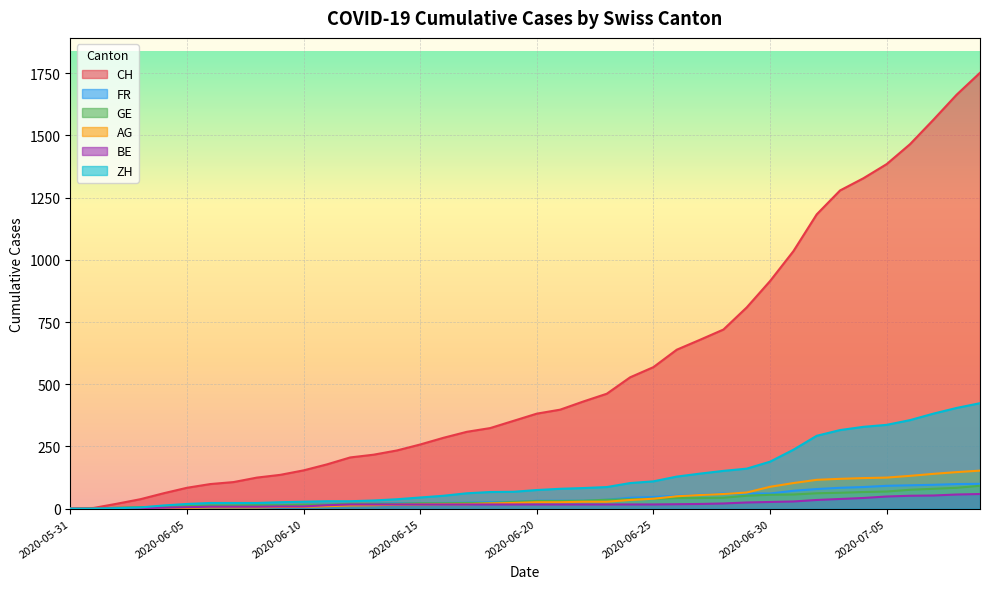

True or false: FR and GE intersect in this chart.

False